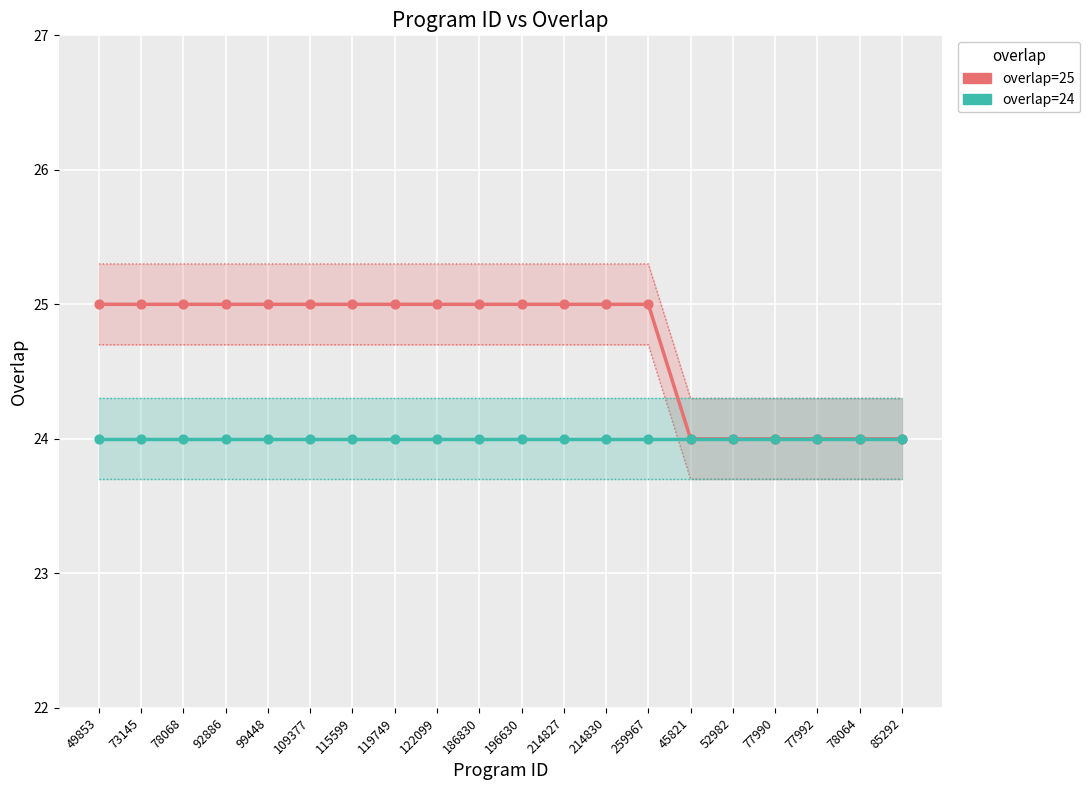

Is the value of overlap=25 at 259967 greater than the value of overlap=24 at 119749?

Yes